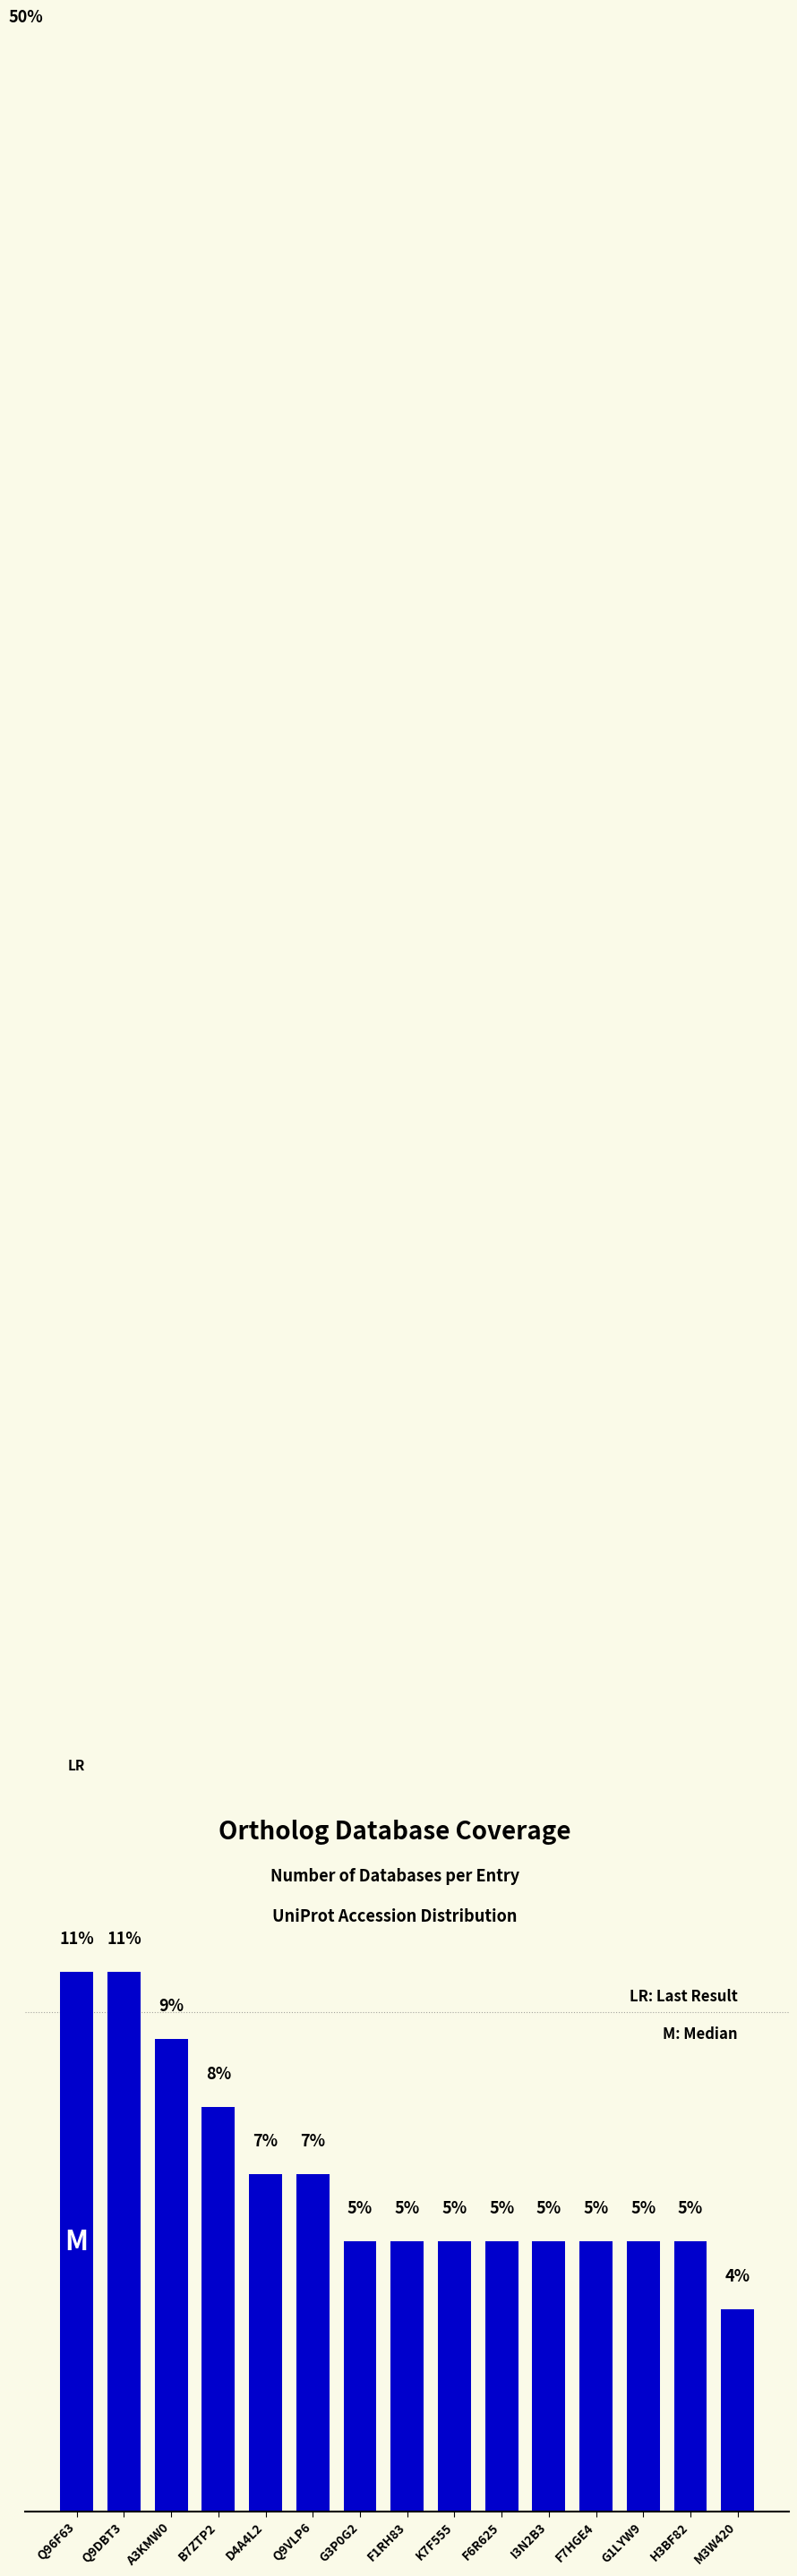

Which has a higher value, I3N2B3 or F6R625?

I3N2B3